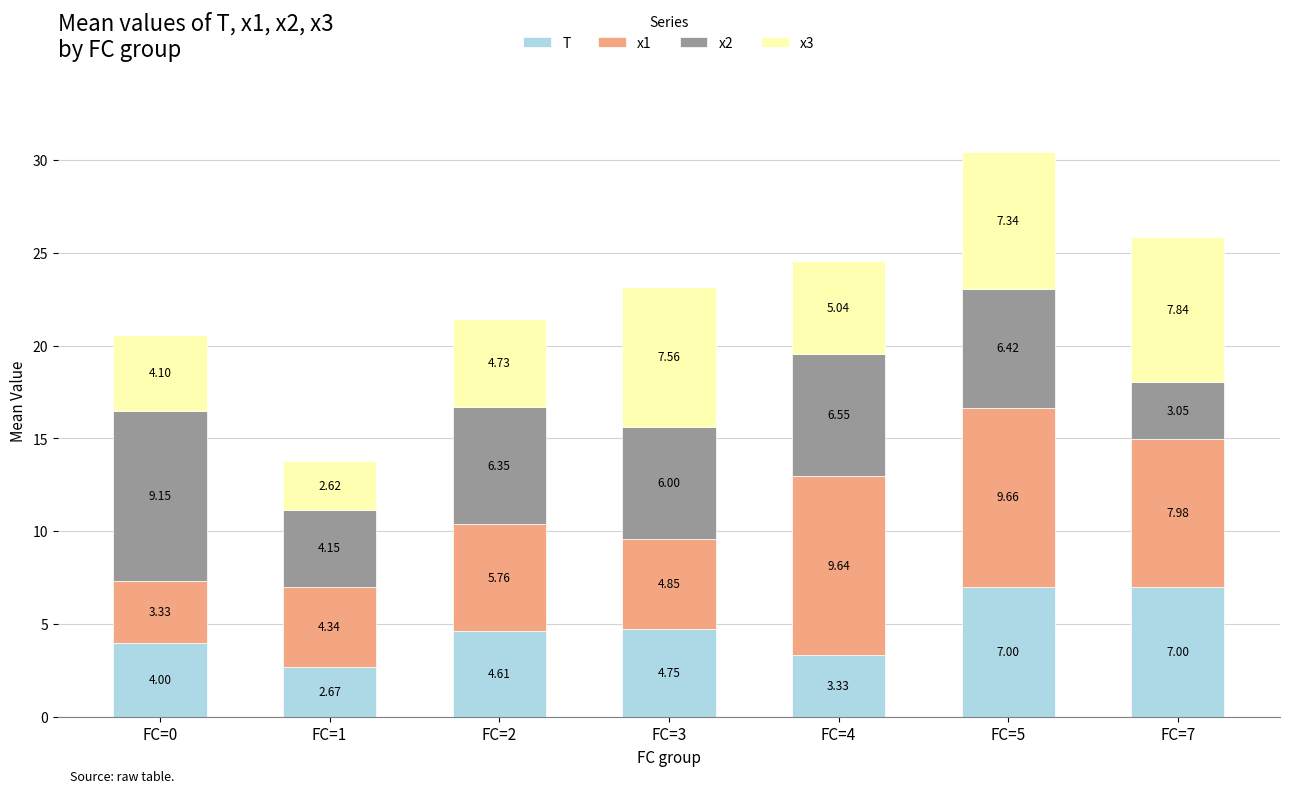

What is the total value across all series at FC=3?

23.2